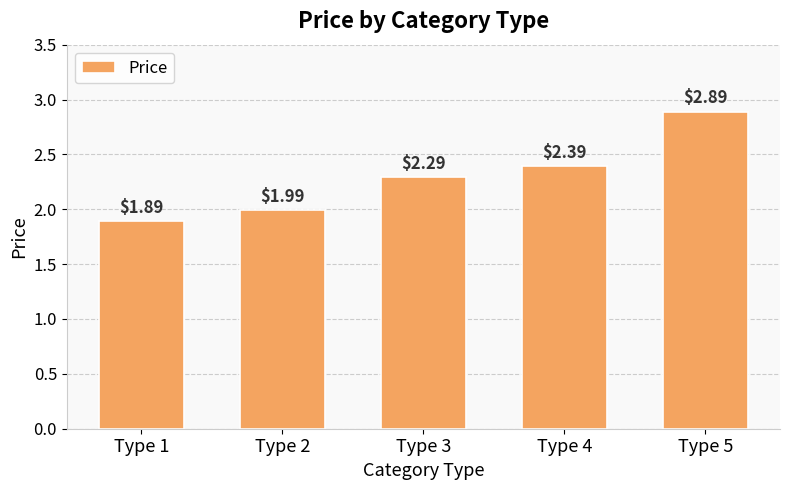

Rank the categories by value from highest to lowest.

Type 5, Type 4, Type 3, Type 2, Type 1